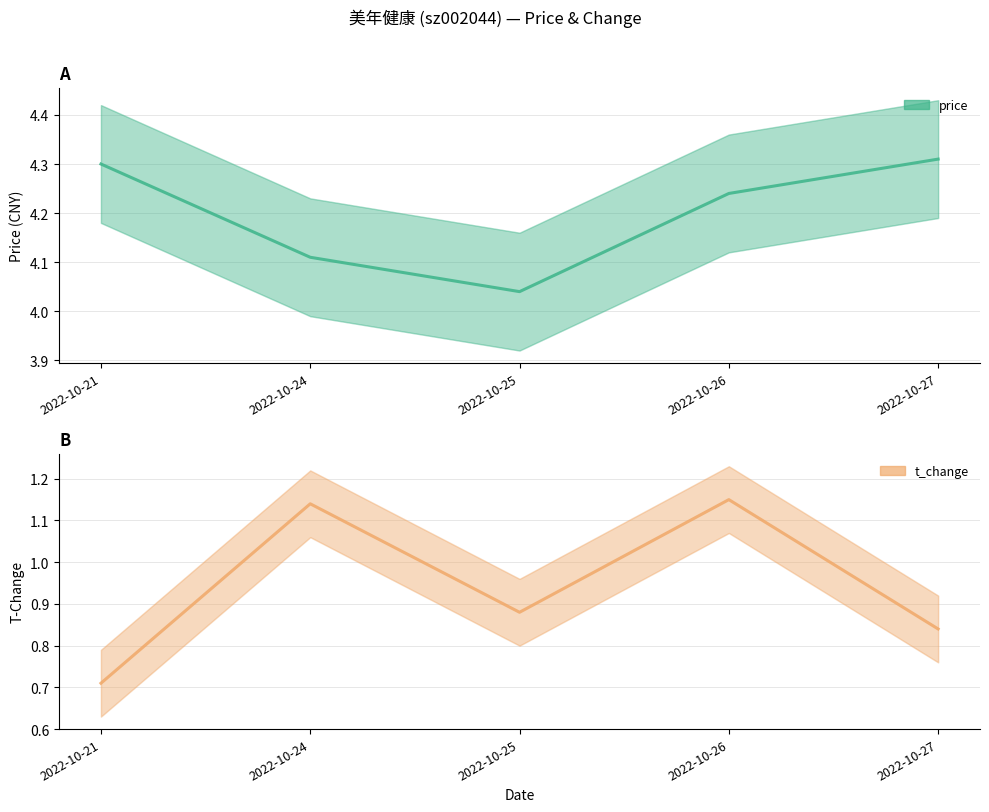

What is the value of the t_change point at the 2nd from the left?

1.1